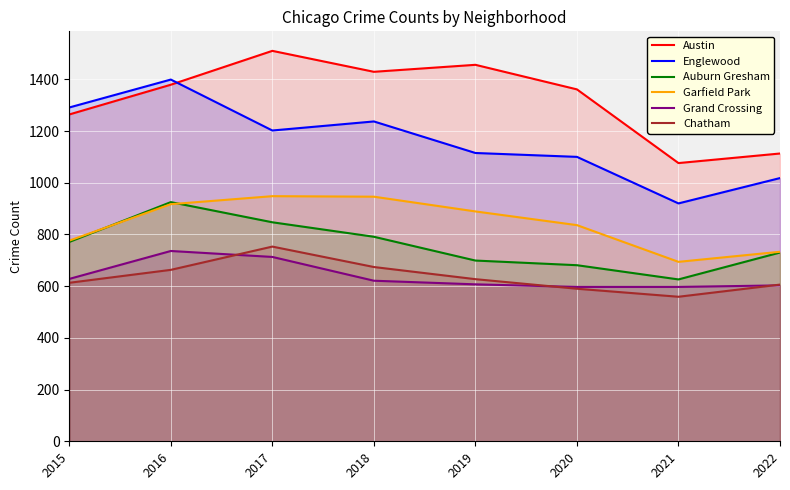

What is the greatest value displayed?

1510